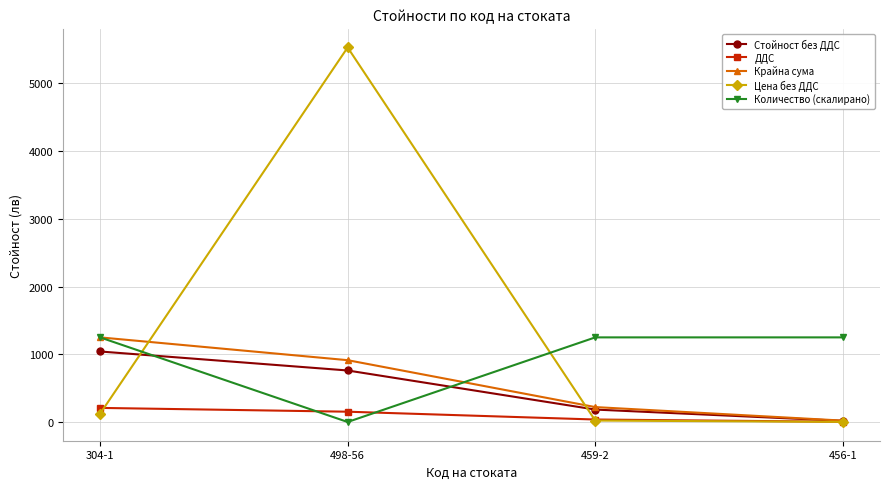

Which series has the largest total across all categories?

Цена без ДДС